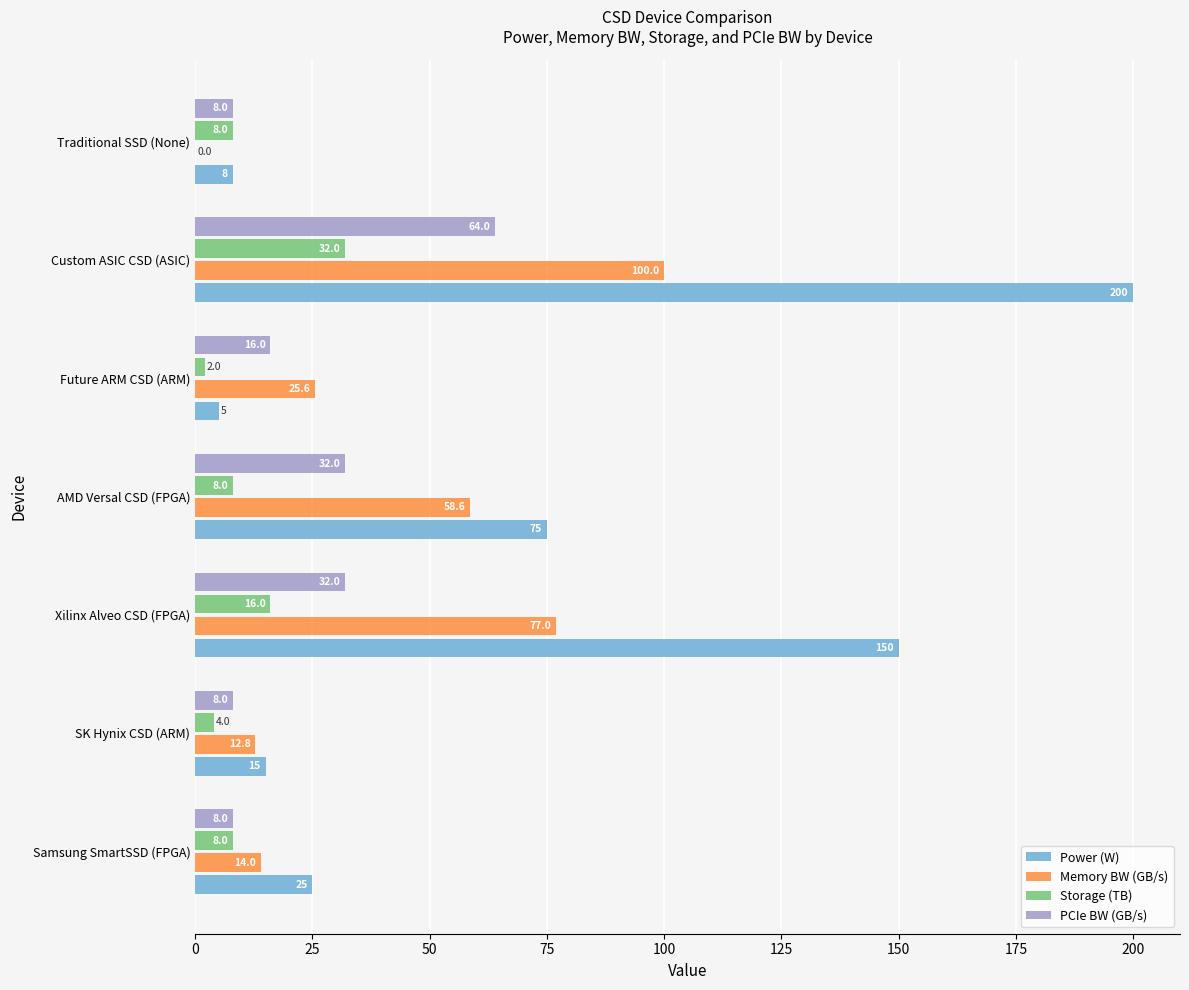

Which series has the largest total across all categories?

Power (W)